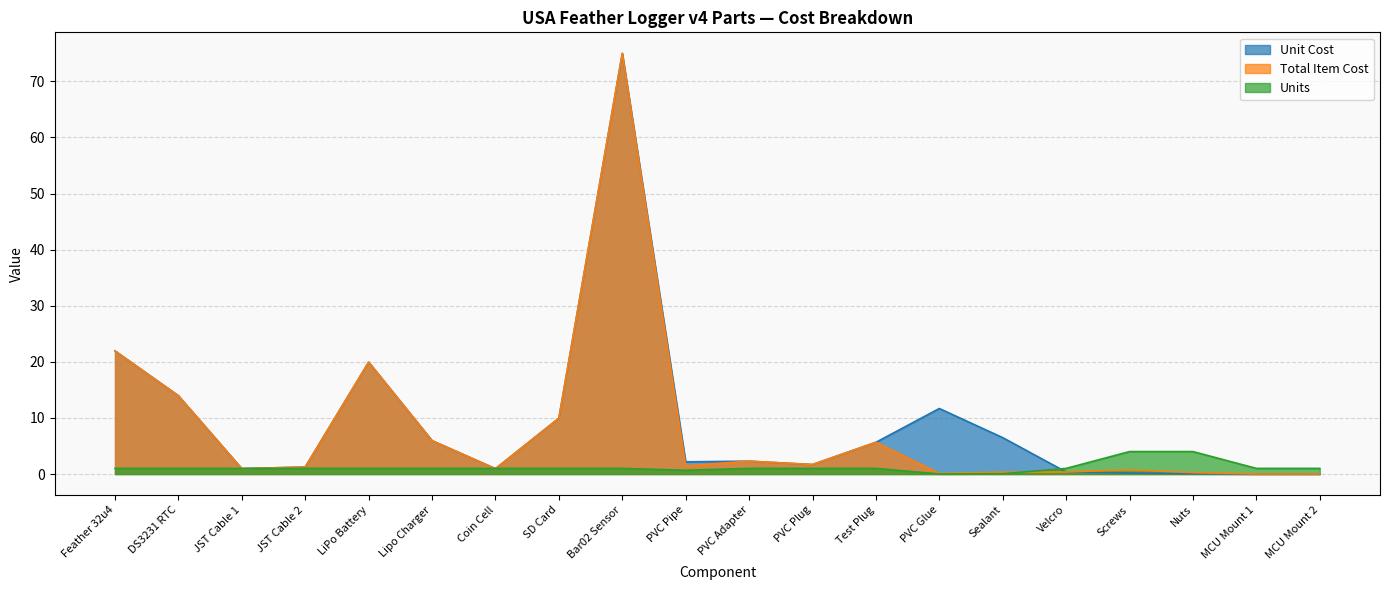

How many lines are shown in the chart?

3